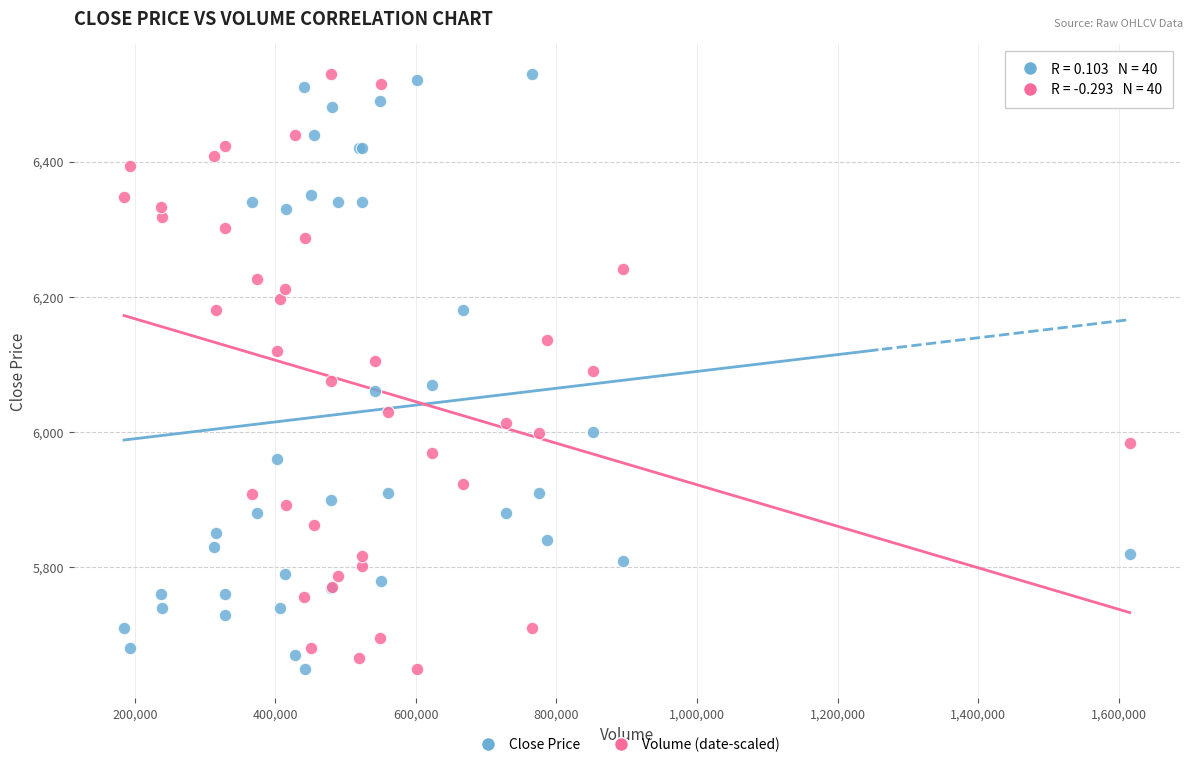

What is the X range (max minus min) for the scatter plot?

1431000.0